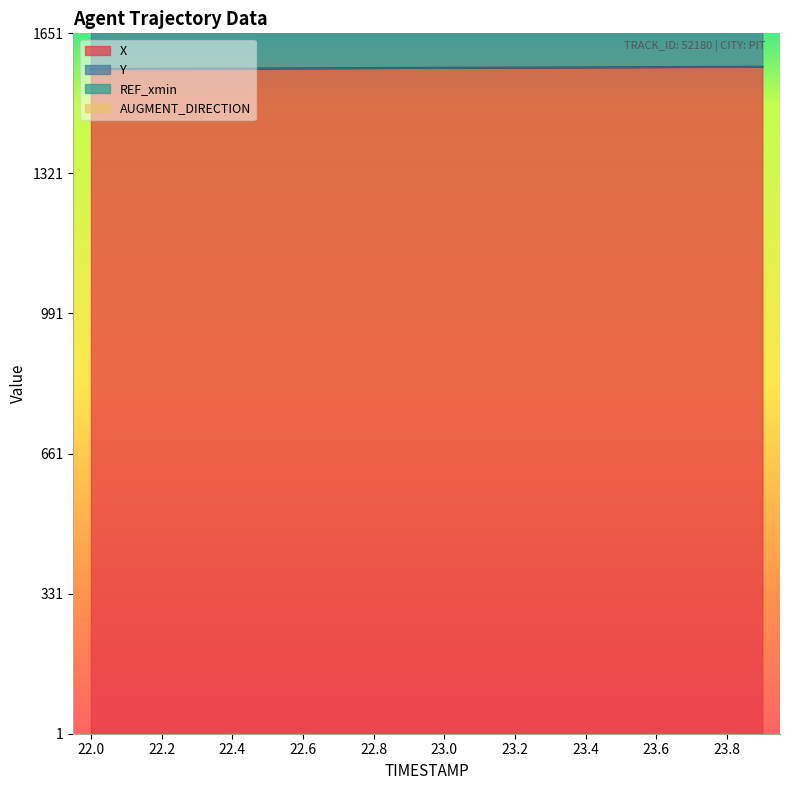

Is the value of X at 22.2 greater than the value of Y at 22.4?

No